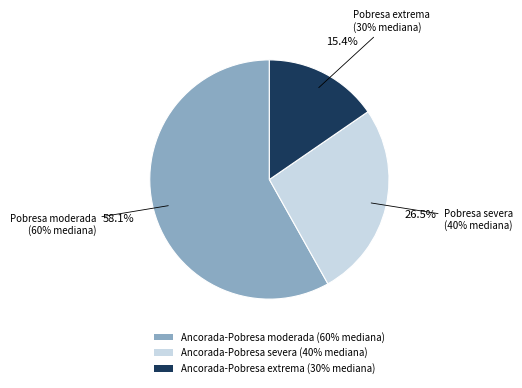

To the nearest percent, what is the combined percentage of Ancorada-Pobresa extrema (30% mediana) and Ancorada-Pobresa moderada (60% mediana)?

74%